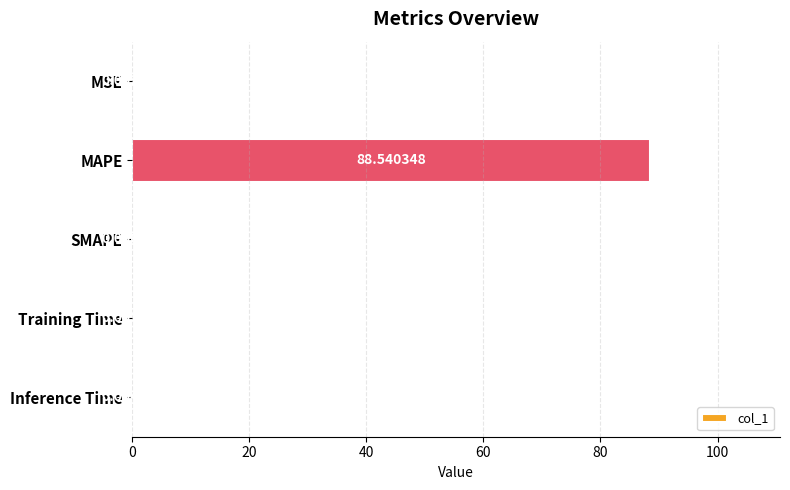

Between MSE and SMAPE, which is larger?

MSE